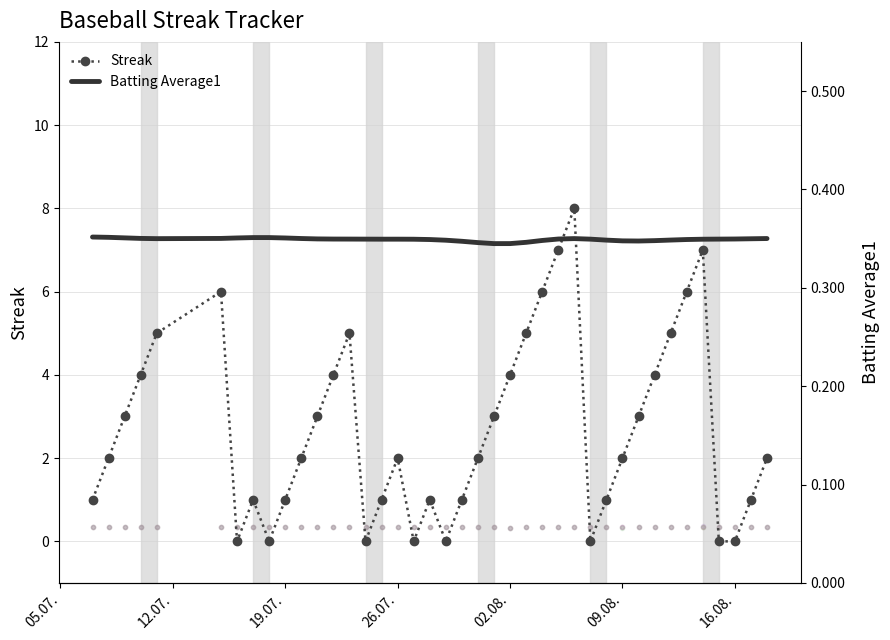

How many interior local peaks does the Streak series have?

7